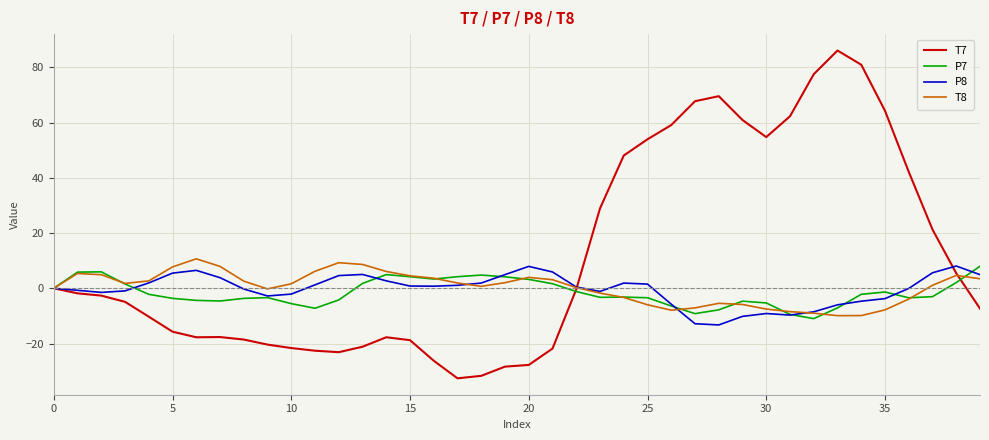

Which series has the widest spread of values?

T7